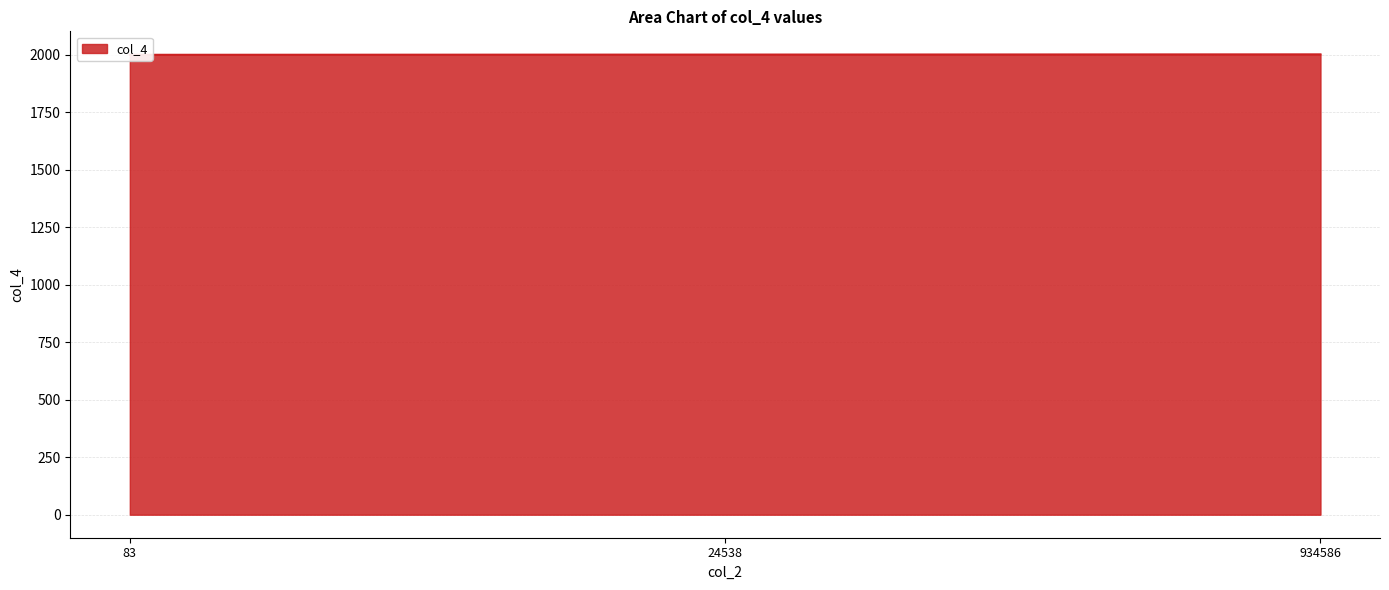

Which category has the lowest value across all series?

83